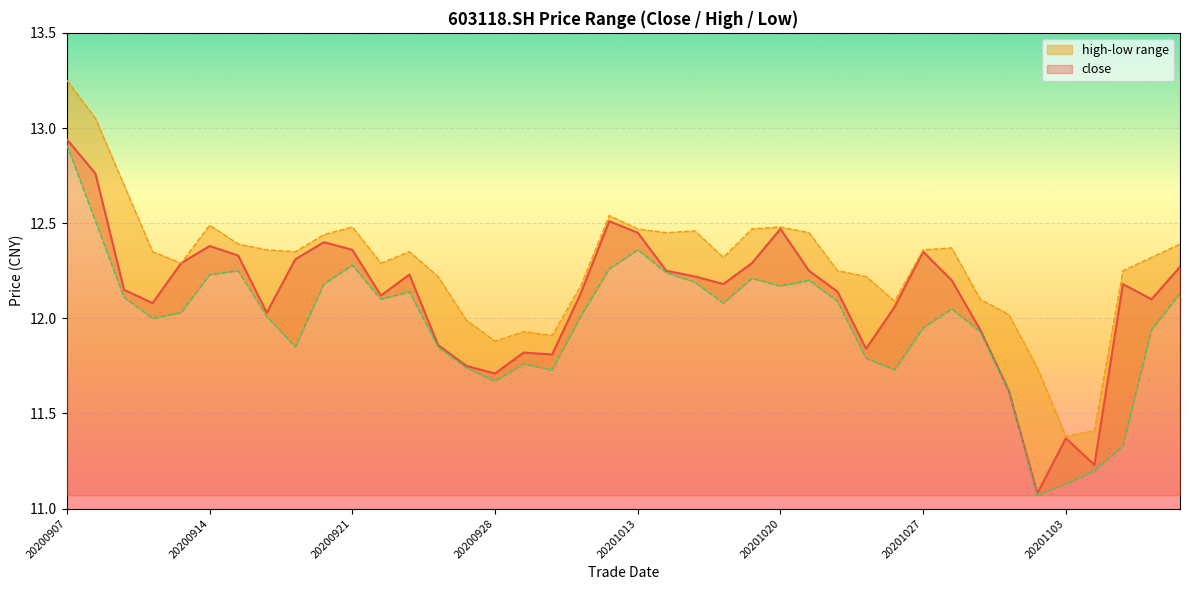

The high series shows 8.3 at 20200911. True or false?

False